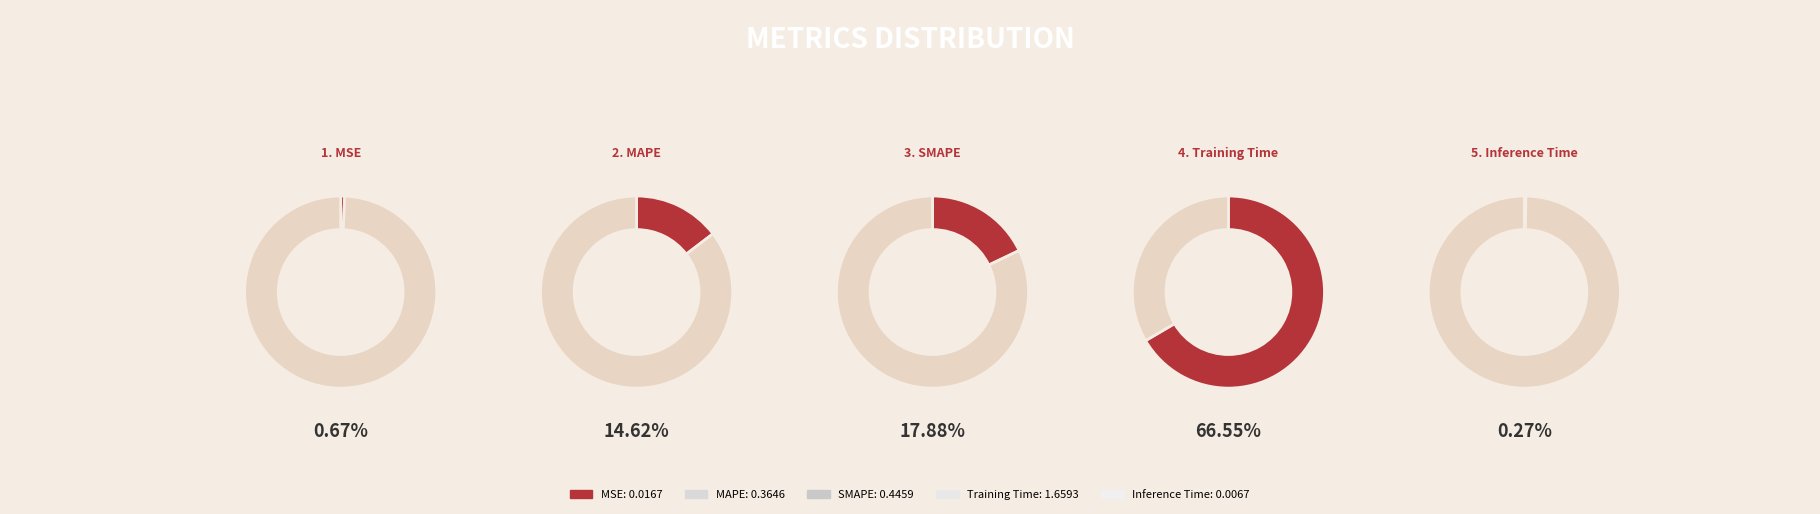

To the nearest percent, what percentage of the pie is MSE?

1%